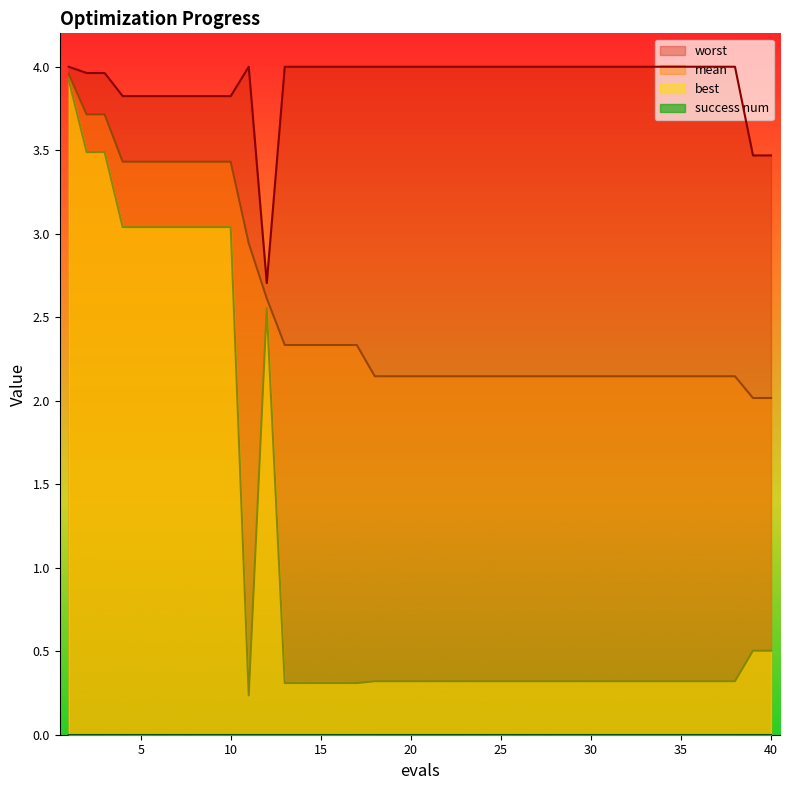

True or false: mean and worst intersect in this chart.

False